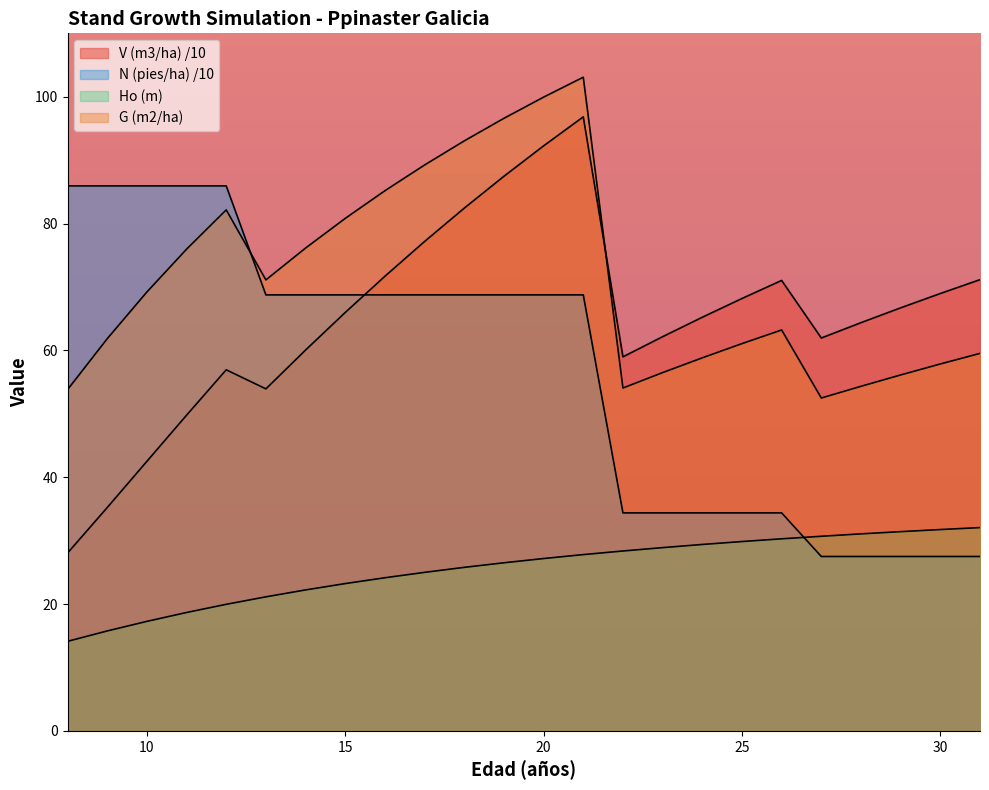

Which series changed the most between 17 and 21?

V (m3/ha)